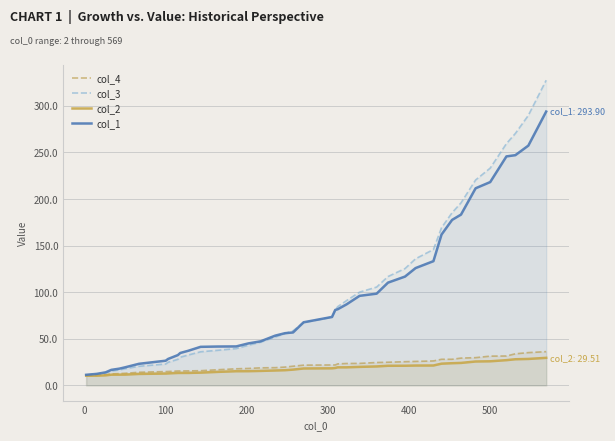

Does the chart display data point markers on the line(s)?

No